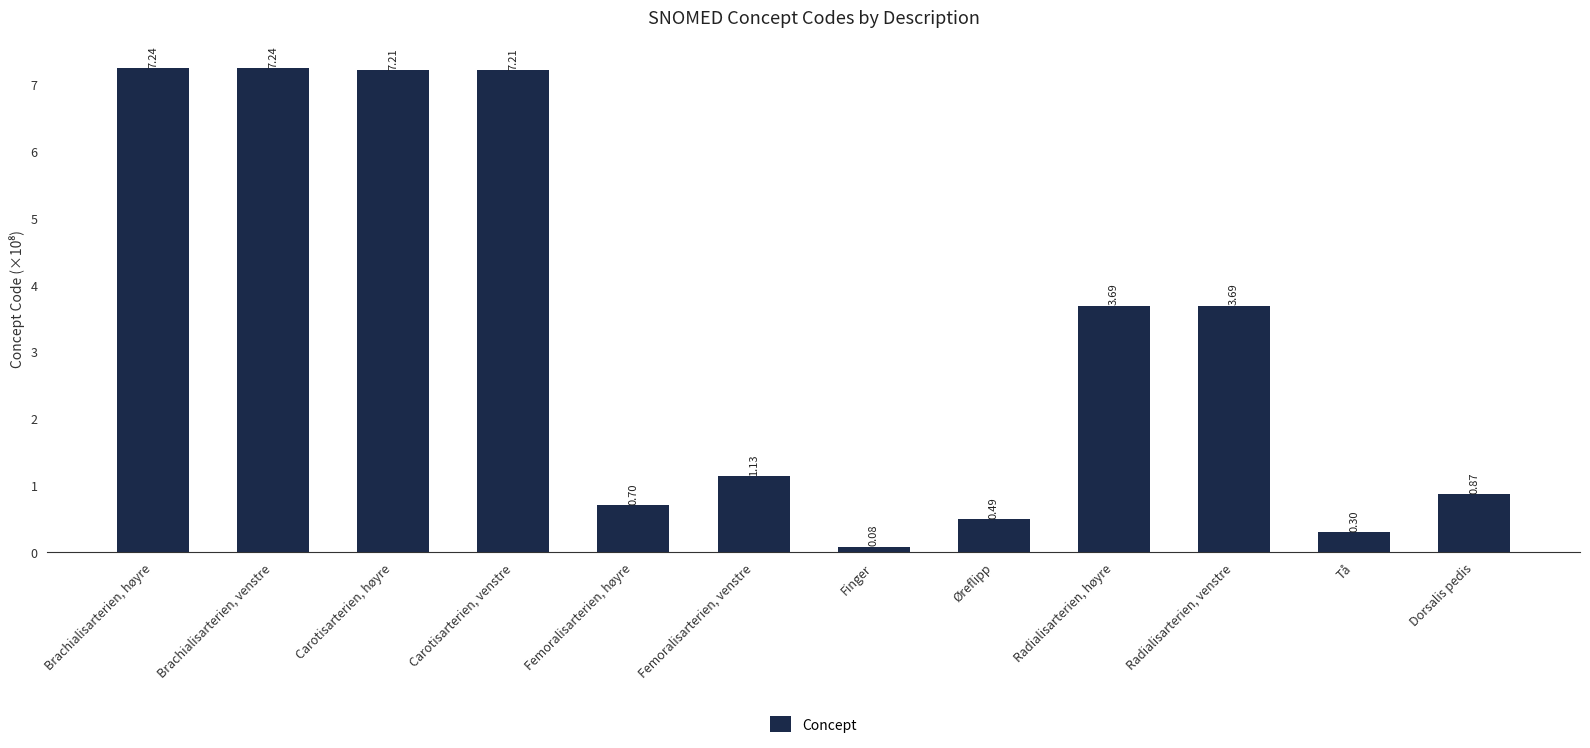

What is the average value?

3.3